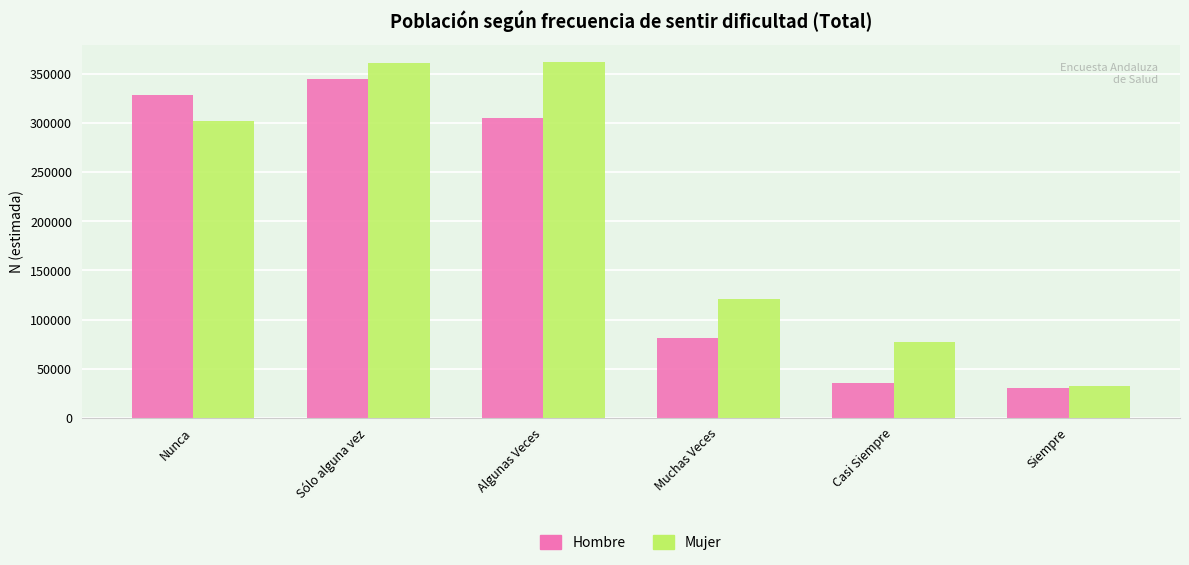

What is the value of the Mujer bar at the 6th from the left?

32553